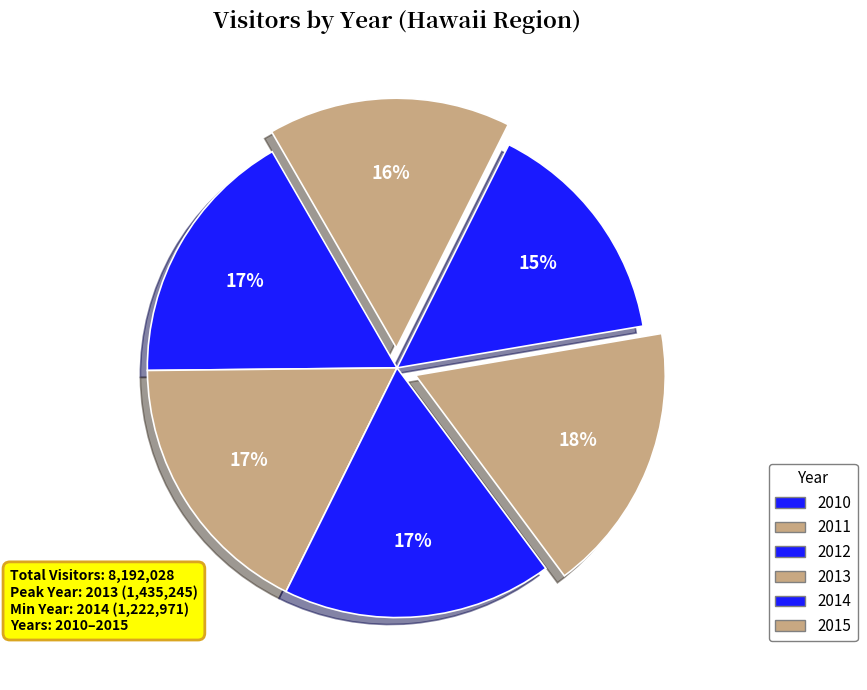

How many slices are in this pie chart?

6